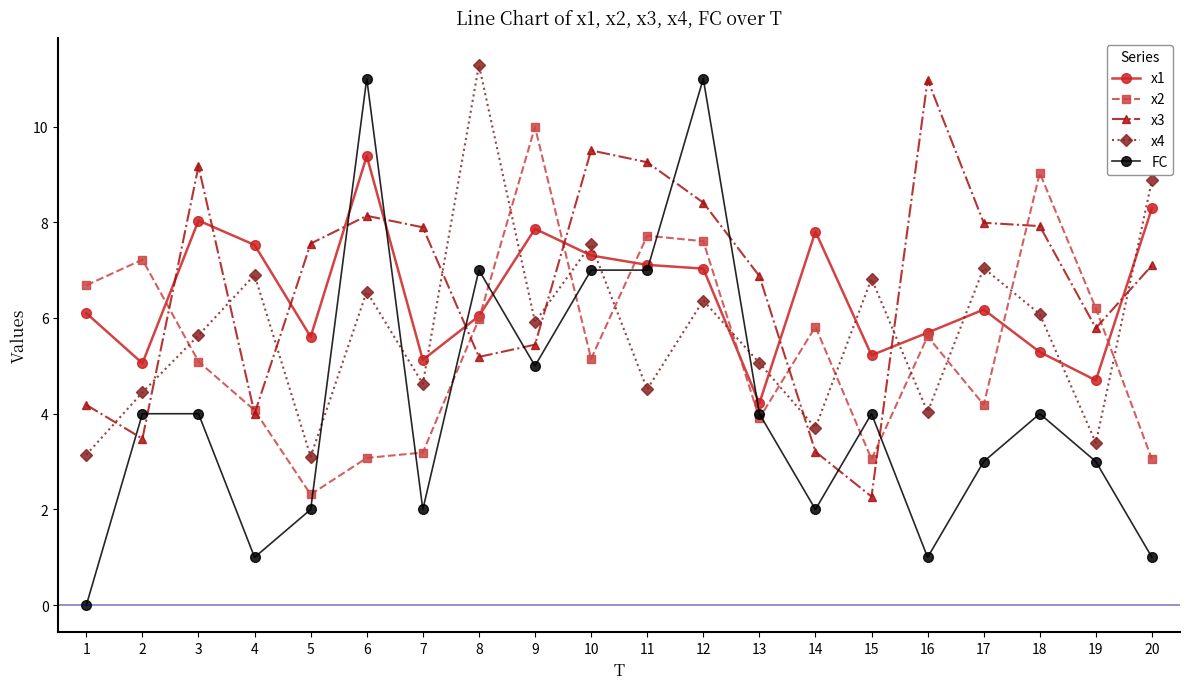

What is the maximum value for x1?

9.4